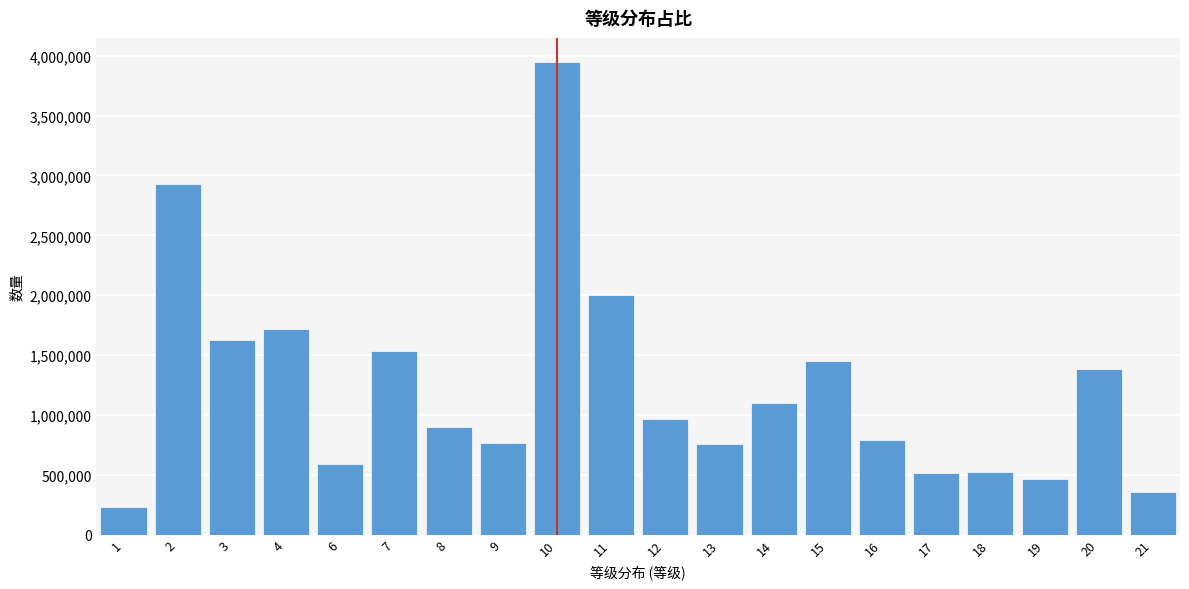

What is the ratio of the value at 14 to the value at 15?

0.8